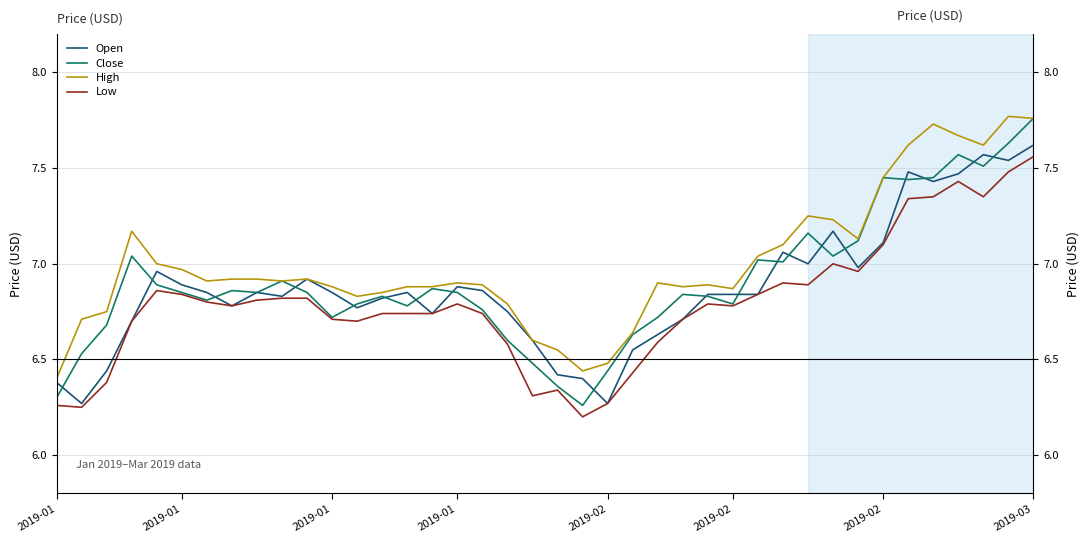

At which category is the sum across all series the highest?

2019-03